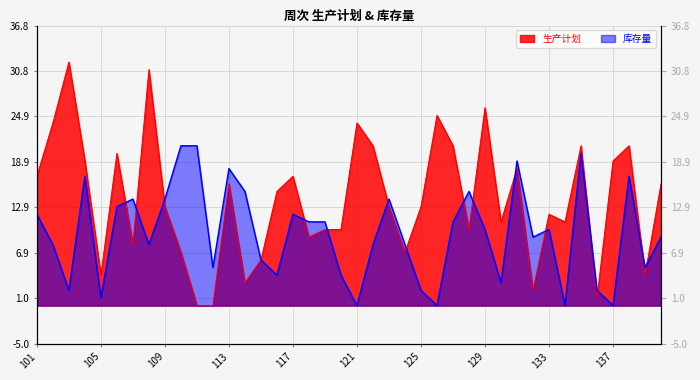

How many data points in 生产计划 are above 13?

19